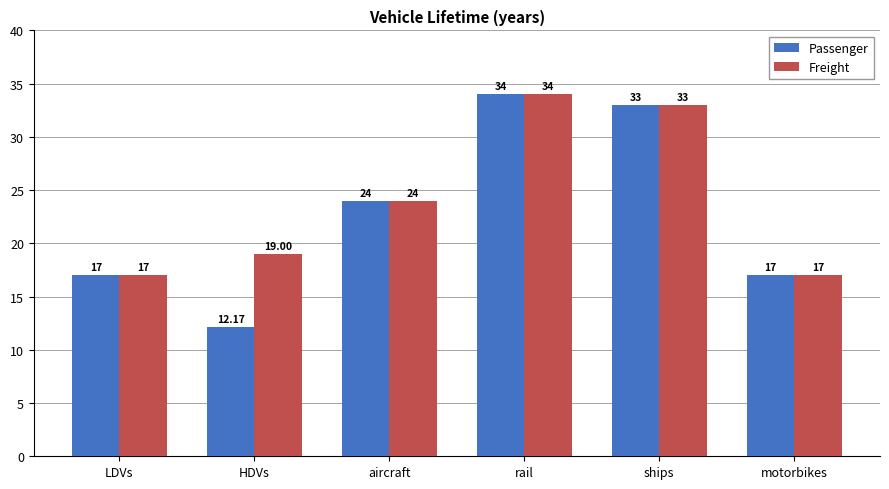

What is the difference between the Freight values at HDVs and rail?

15.0